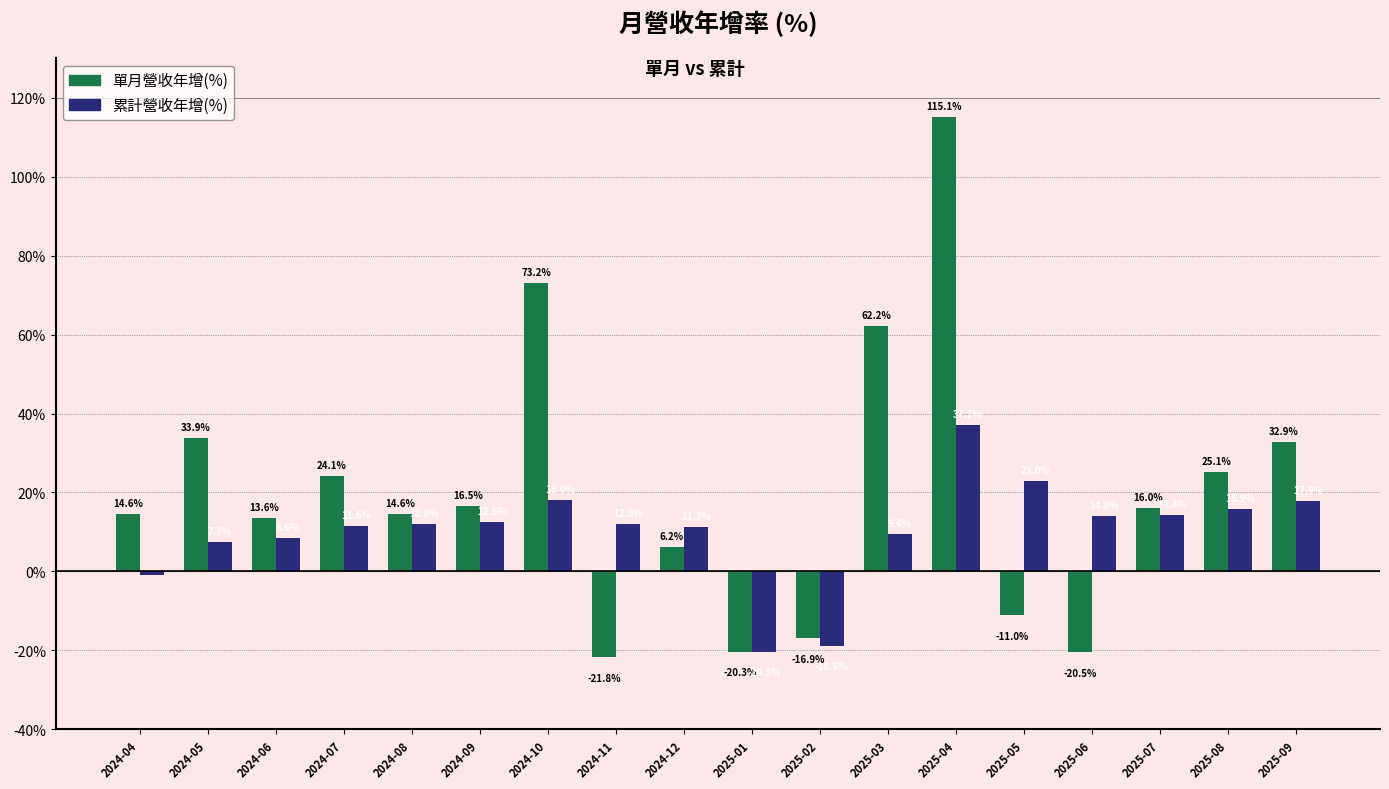

What is the label of the 8th bar from the left?

2024-11